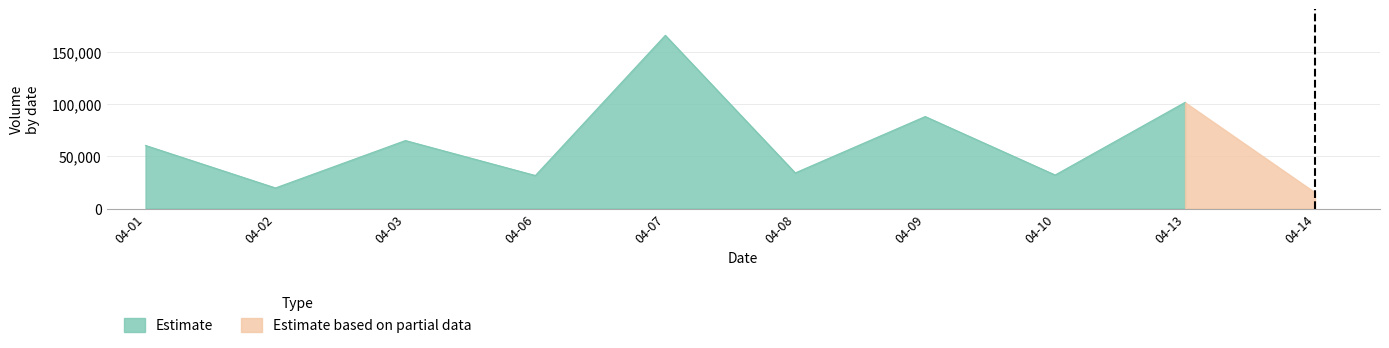

What is the highest value of the vol series?

165900.0